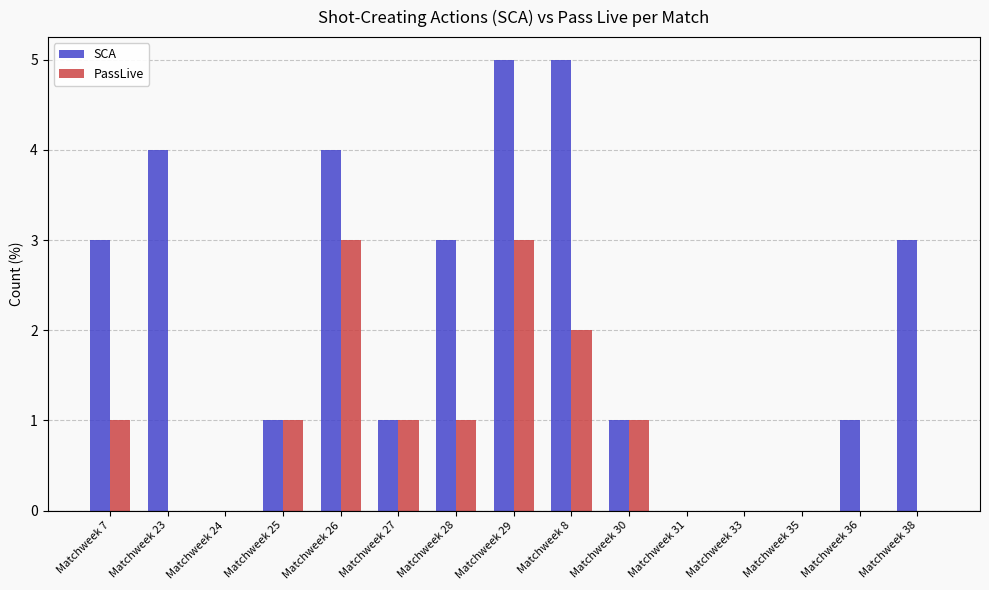

How many distinct data groups are displayed?

2